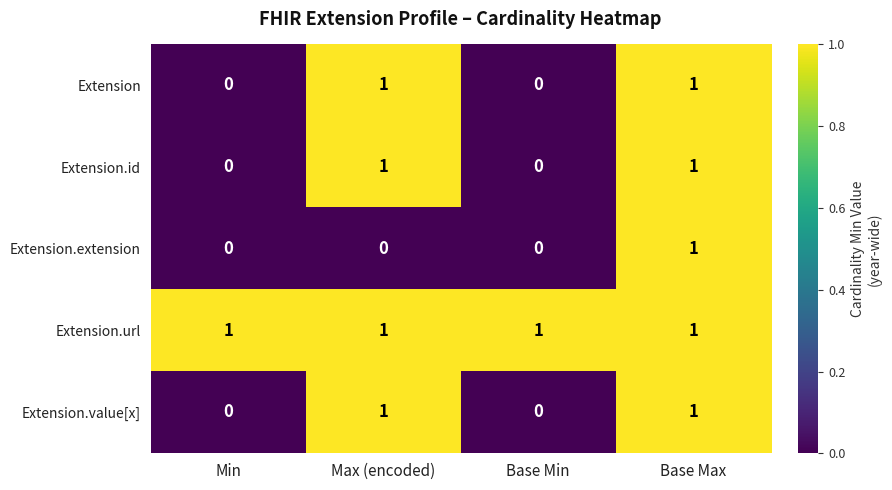

How many values in the Extension.value[x] series are below 1?

2